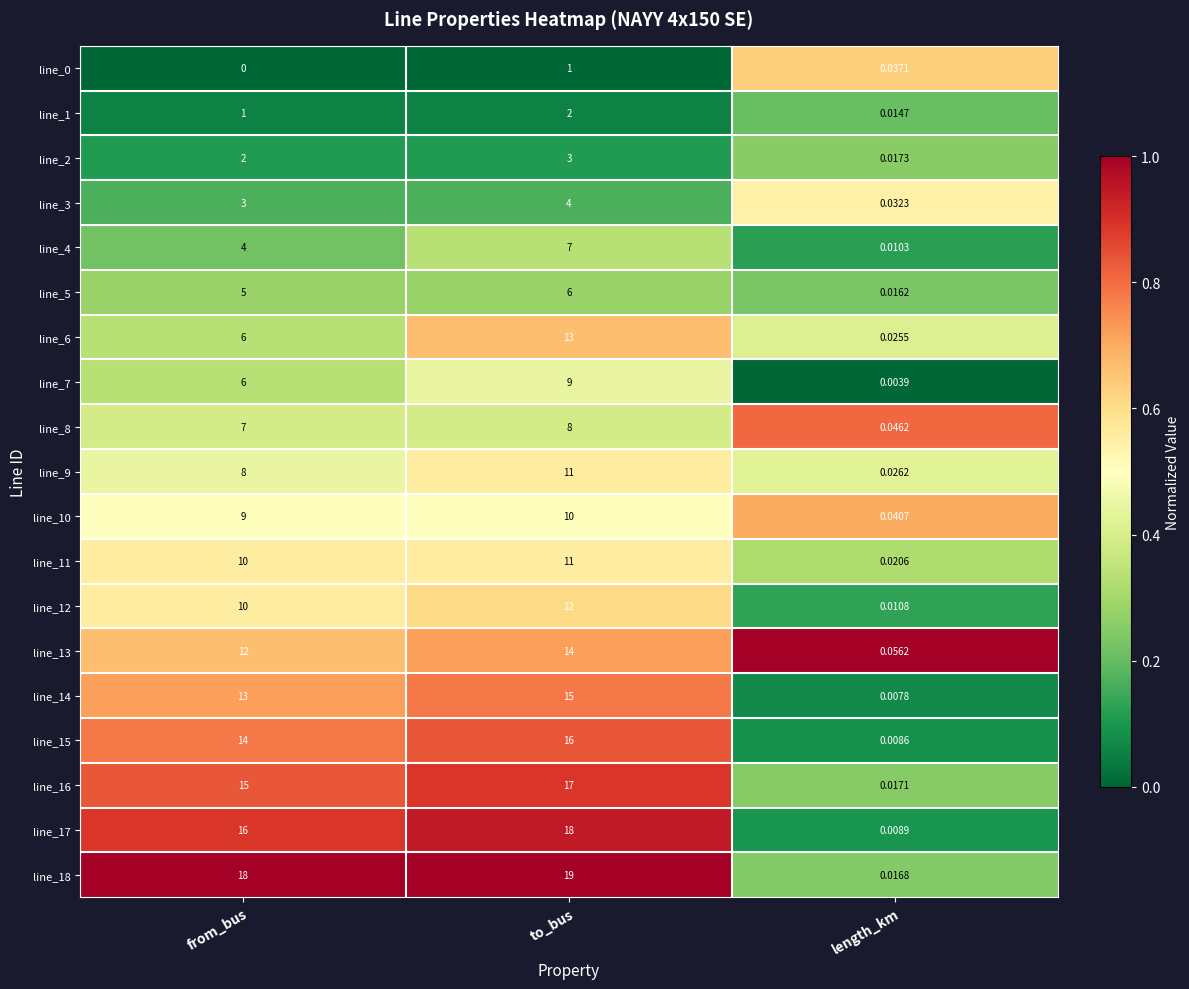

Which label corresponds to the smallest value in the chart?

from_bus